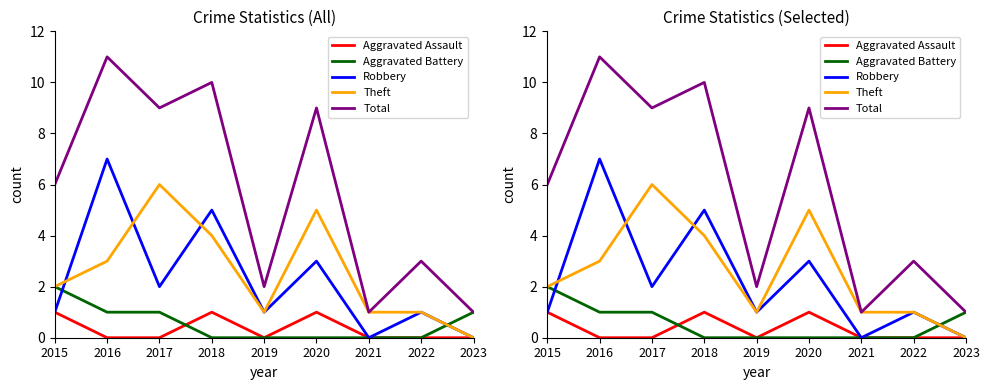

What is the value of the Total point at the 9th from the left?

1